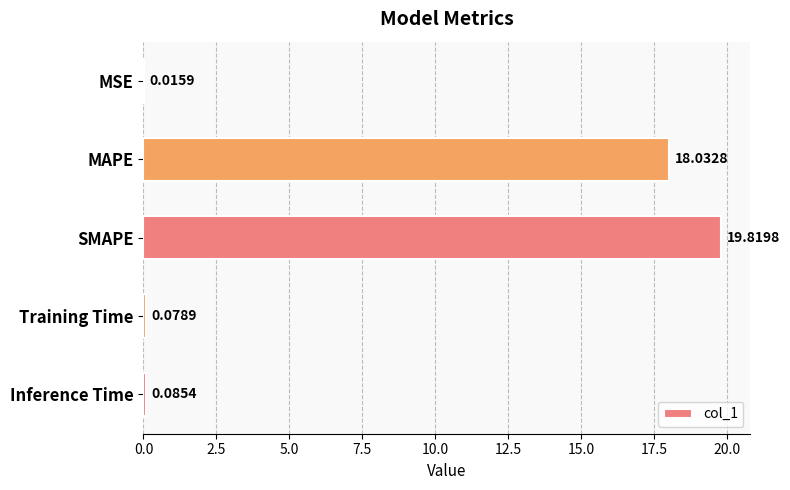

What is the sum of all values?

38.0